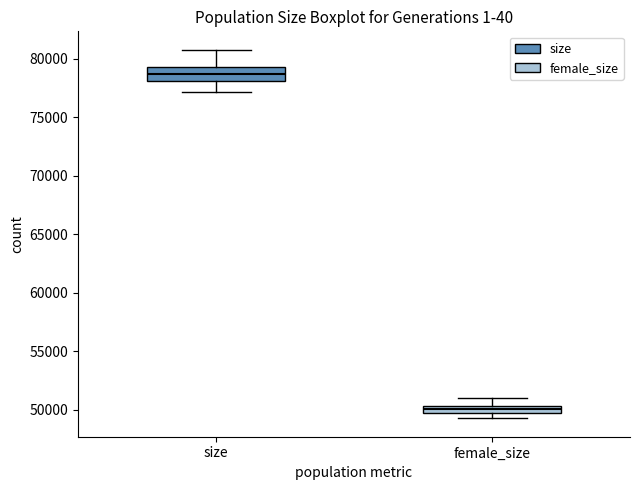

Which box is the tallest, from its lower edge to its upper edge?

size